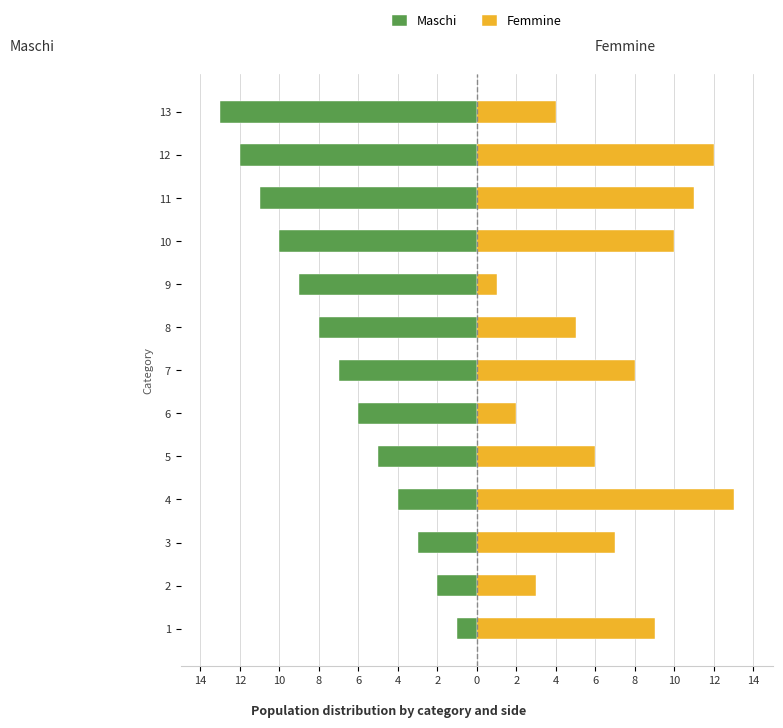

Are the bars grouped side by side (vs. stacked)?

Yes